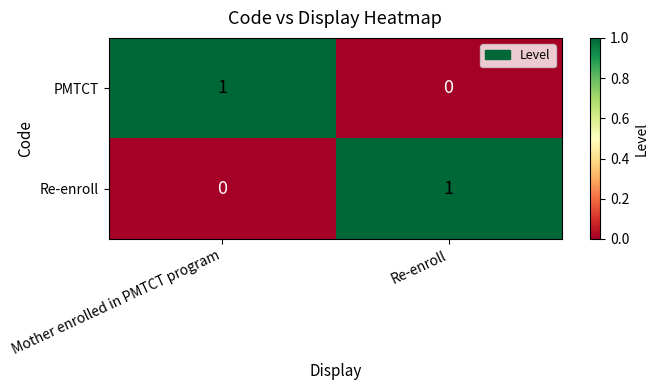

Which category has the highest value in the Re-enroll series?

Re-enroll